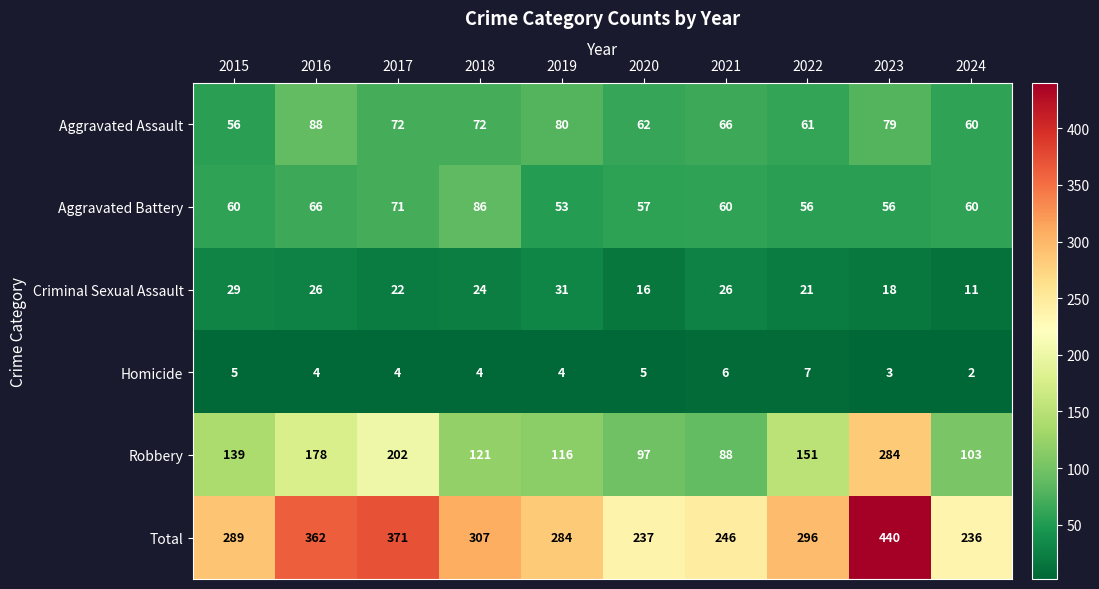

True or false: Robbery has a value of 249 at 2015.

False